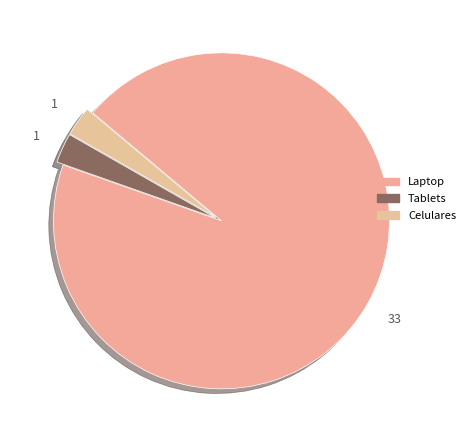

True or false: Laptop accounts for 86% of the total.

False